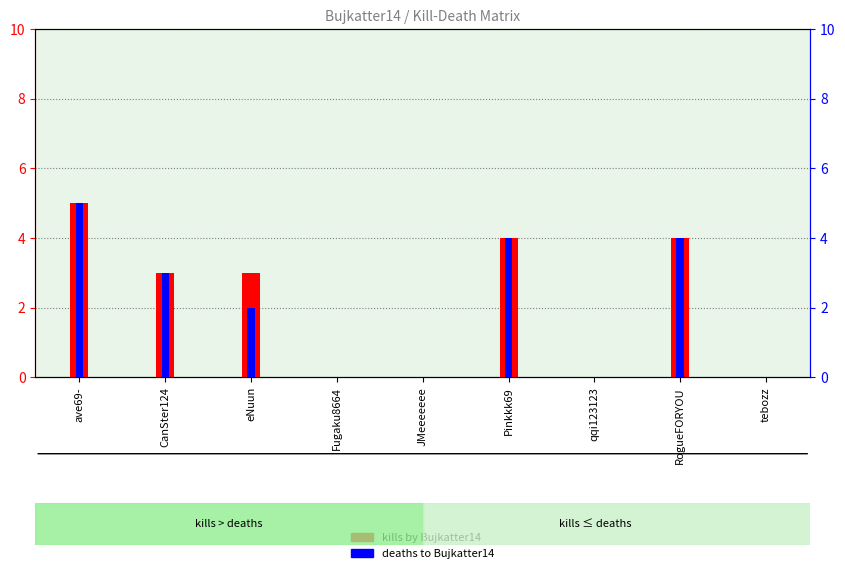

At which category is the sum across all series the highest?

ave69-